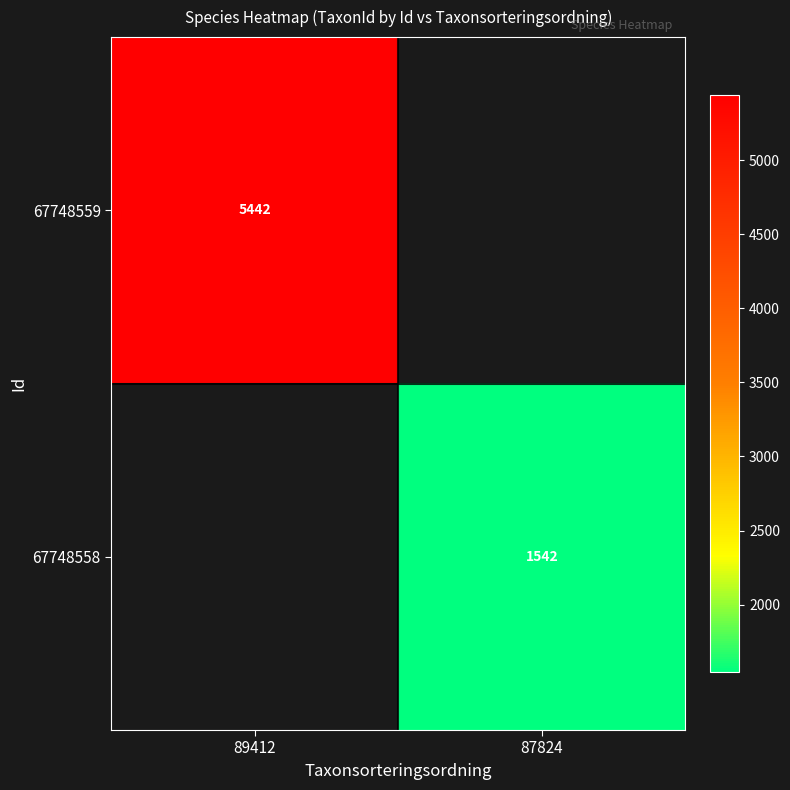

At how many categories does at least one series exceed 2348?

1